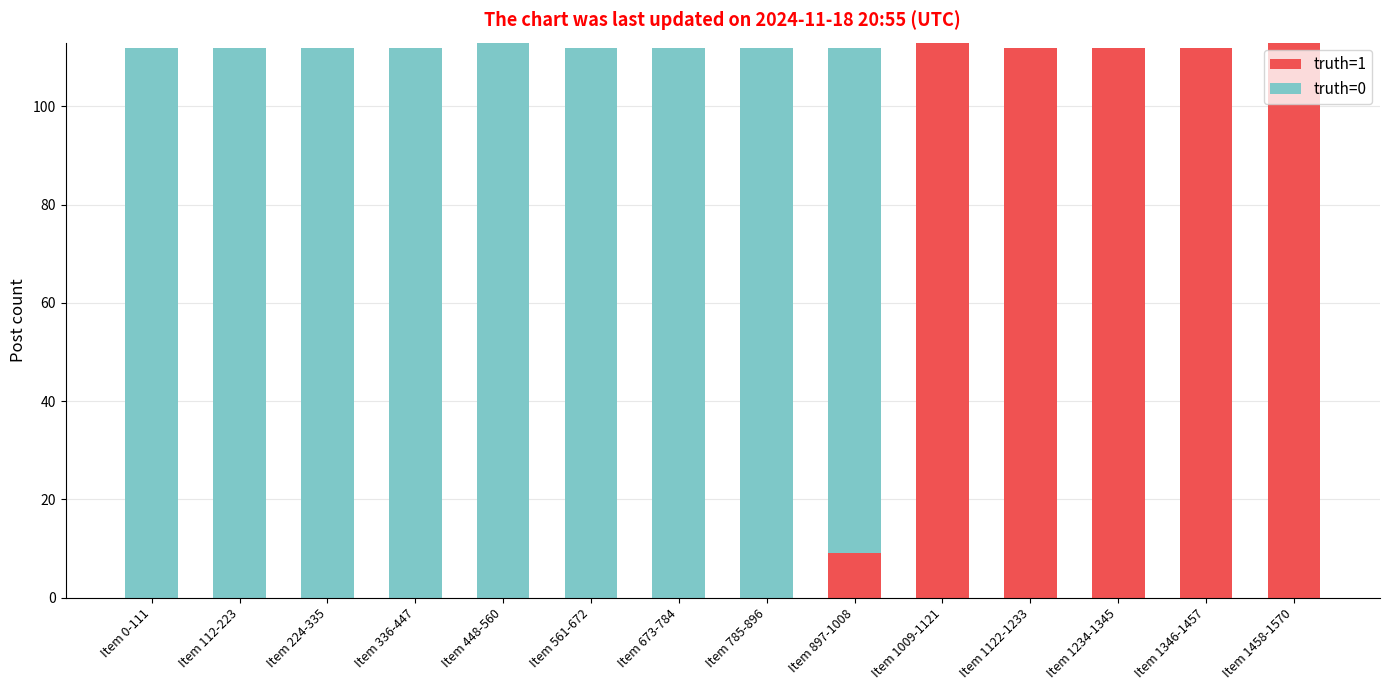

What is the total value across all series at Item 112-223?

112